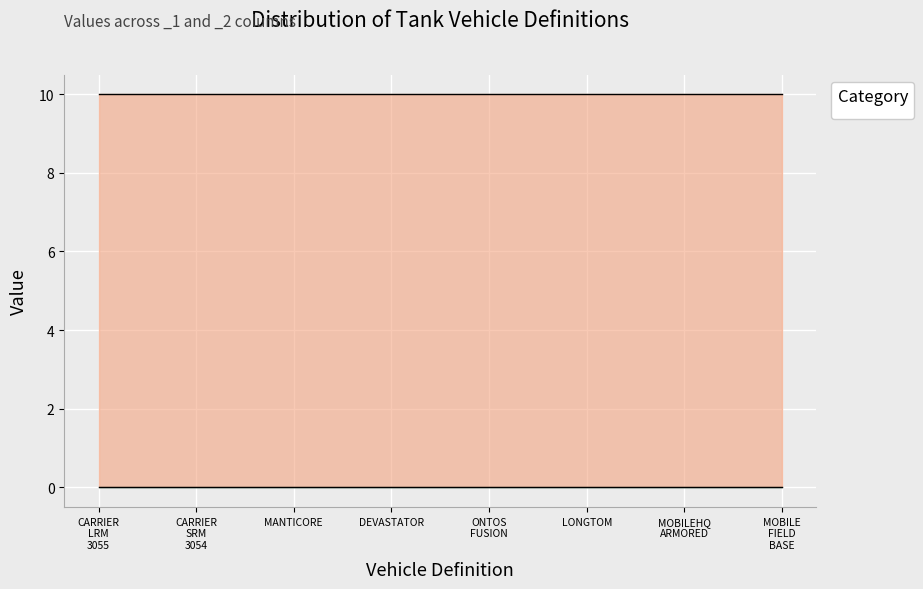

True or false: _1 and _2 cross at least once.

False